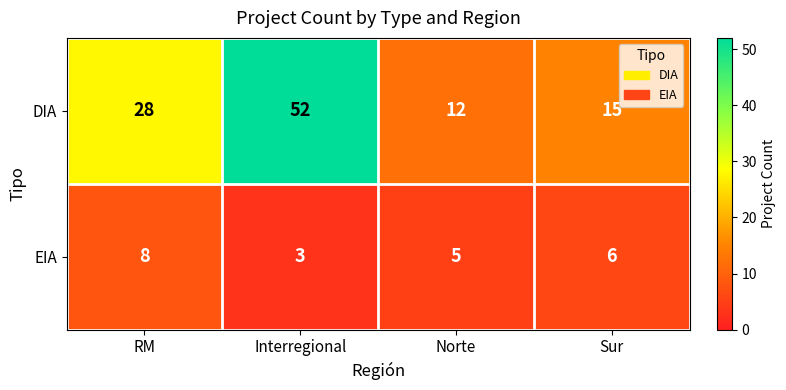

The value of EIA at Interregional is 3. True or false?

True